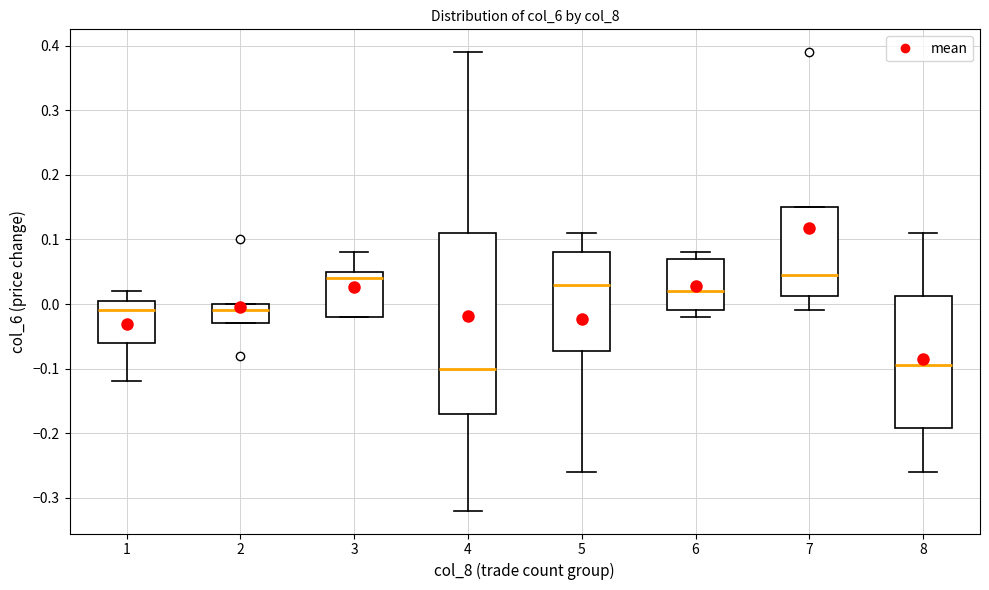

Comparing the boxes themselves (not the whiskers), which one is the tallest?

4